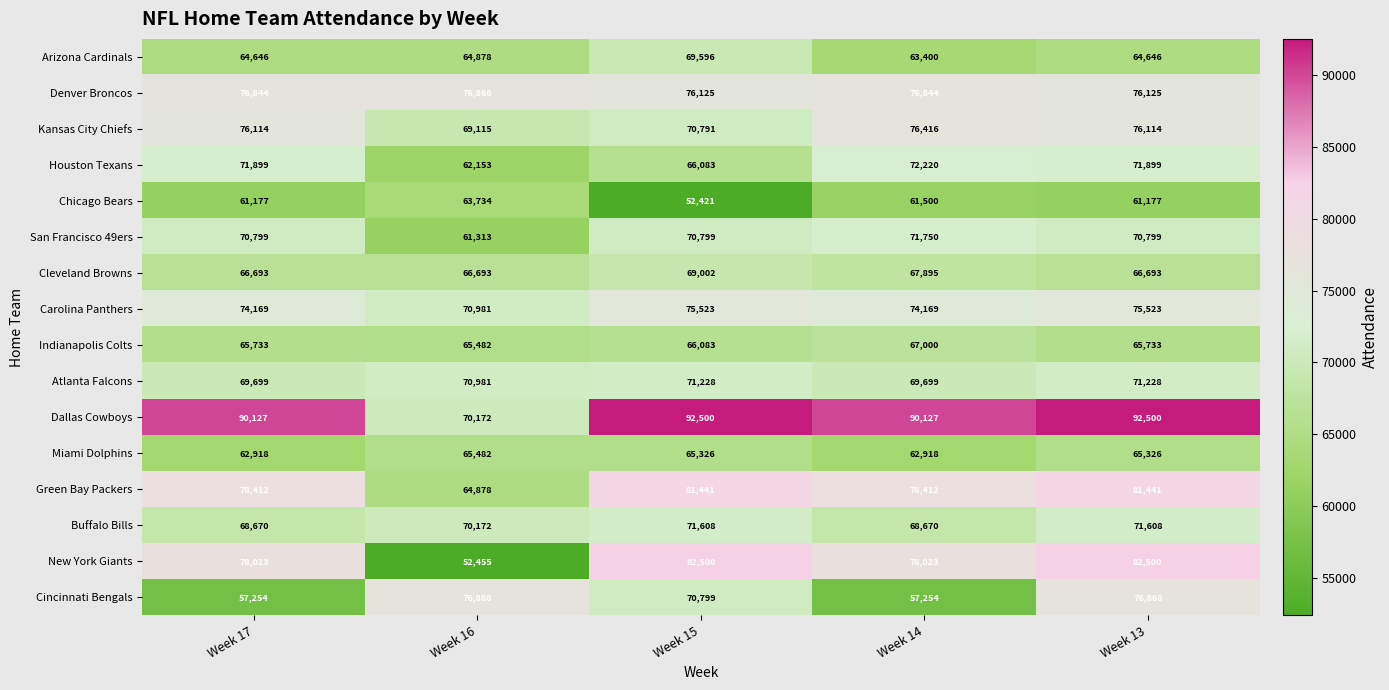

At which category is the sum across all series the highest?

Week 13